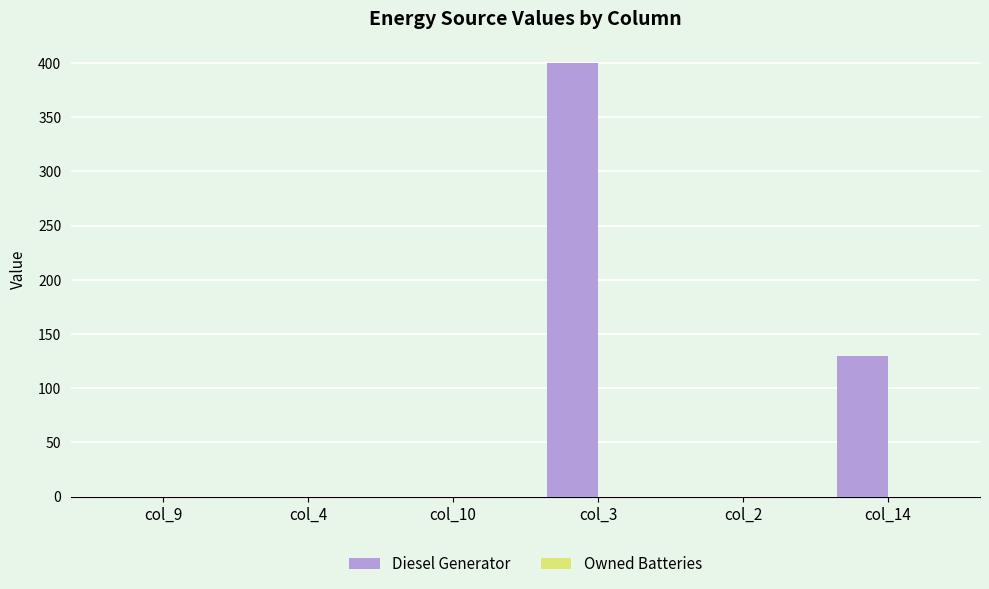

At which label is the value closest to 200?

col_14